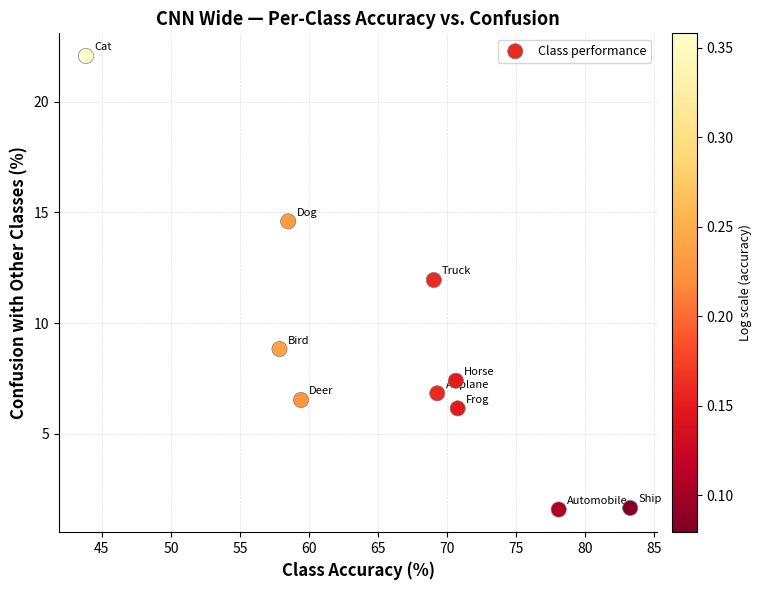

What is the range of X values (max minus min)?

39.4